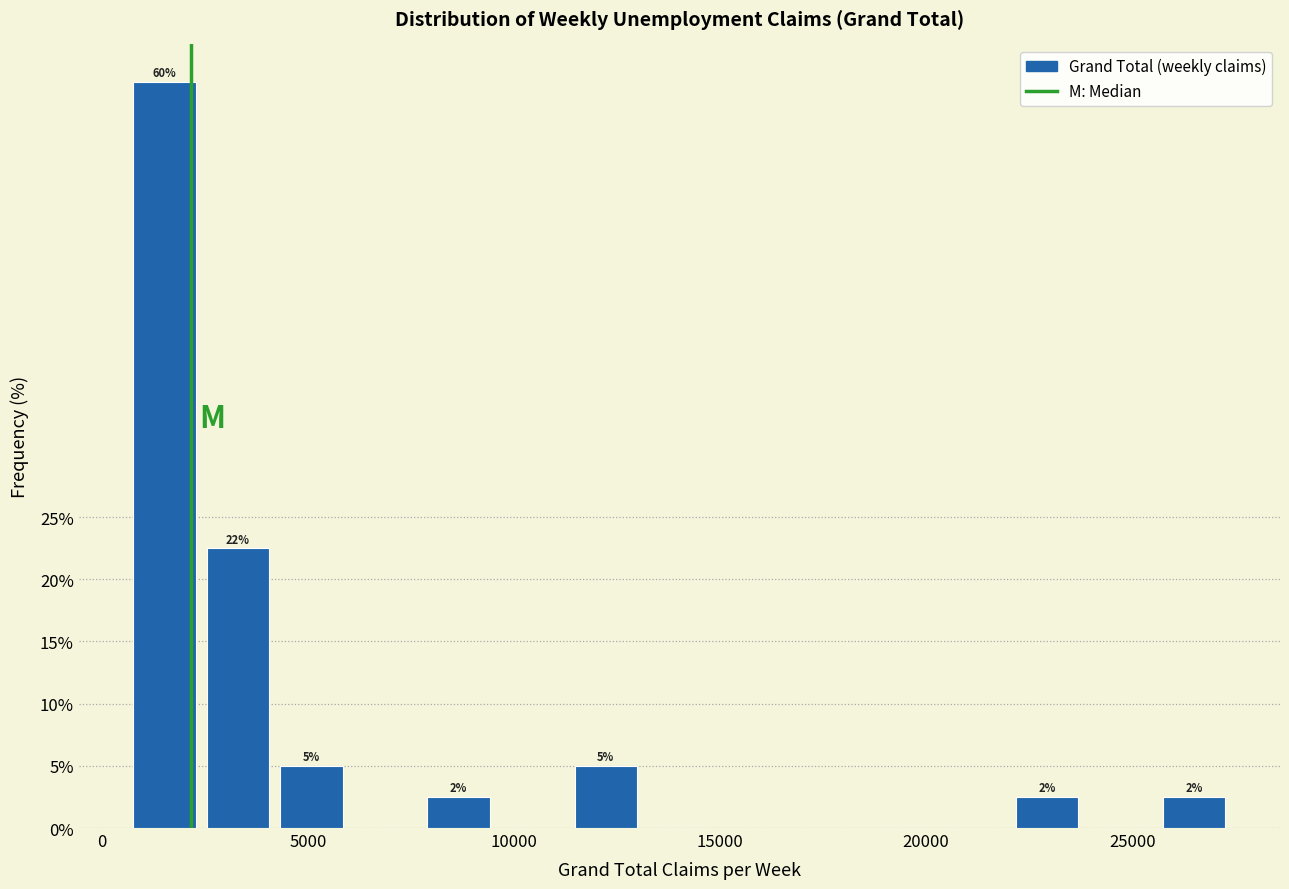

Read against the x-axis, roughly where is the centre of the tallest bar?

1500